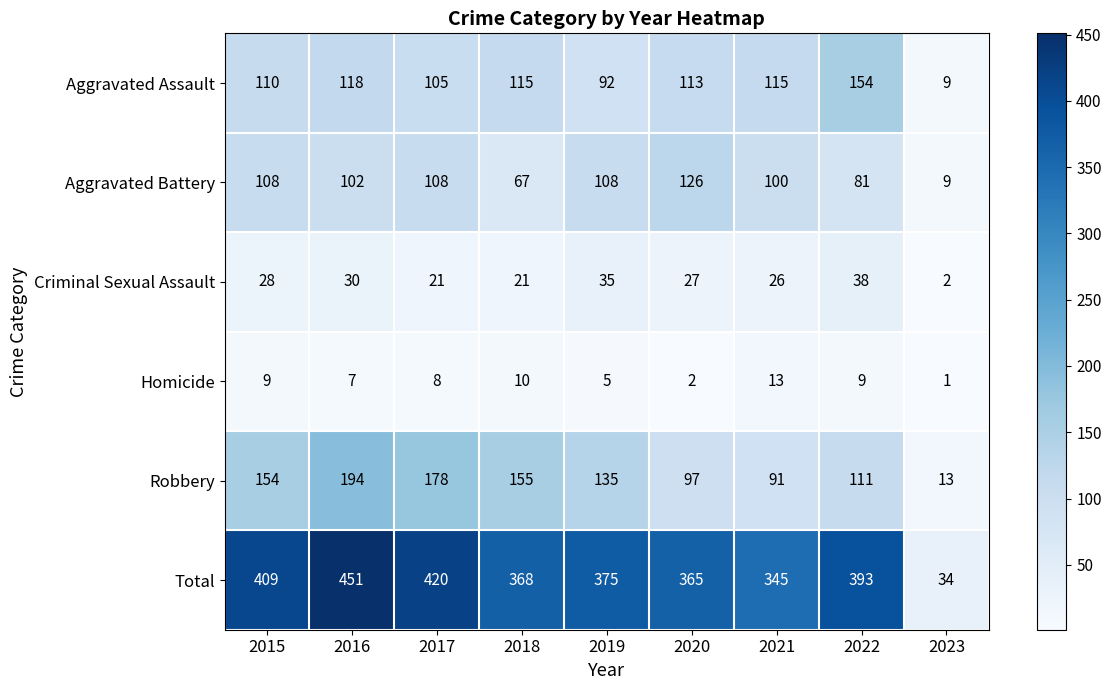

What is the total value across all series at 2016?

902